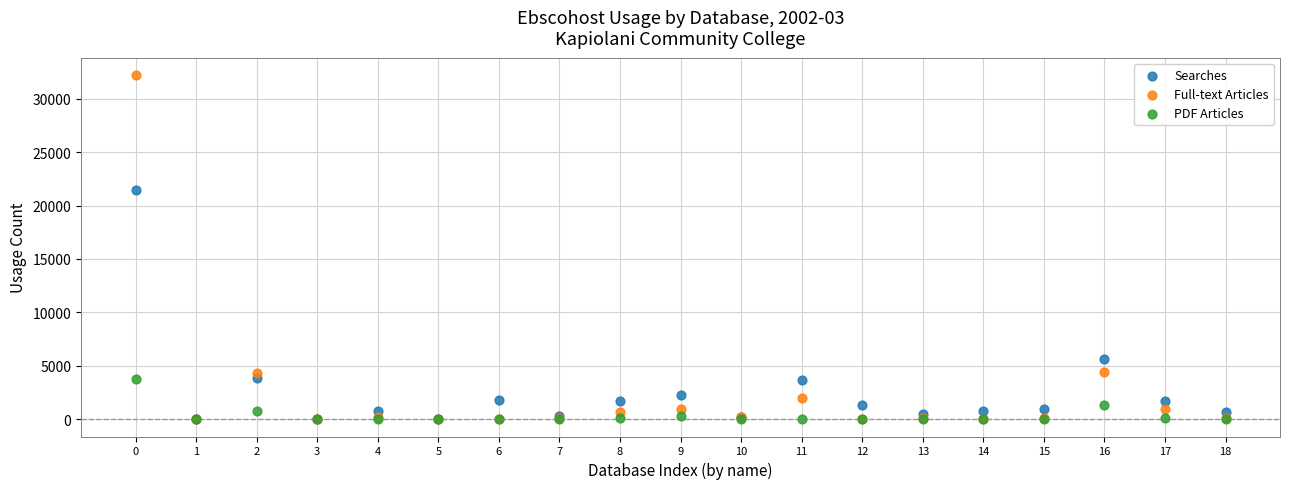

Which series contains the highest Y value?

Full-text Articles